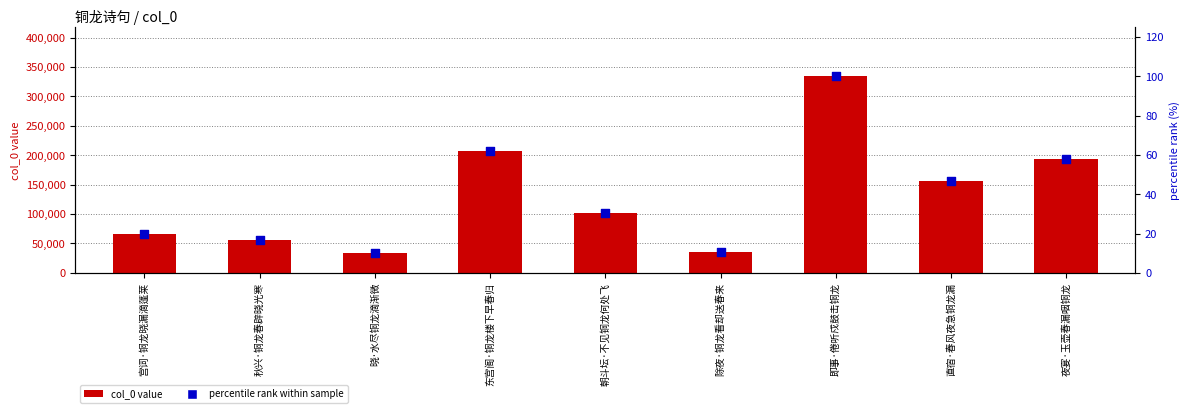

What are all the series names shown in the legend?

col_0 value, percentile rank within sample